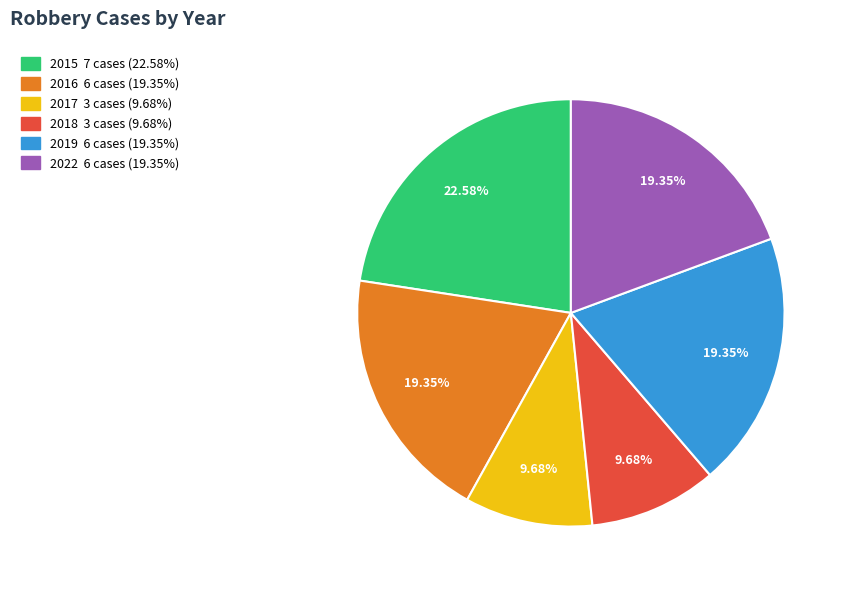

Which category has the biggest portion of the pie?

2015